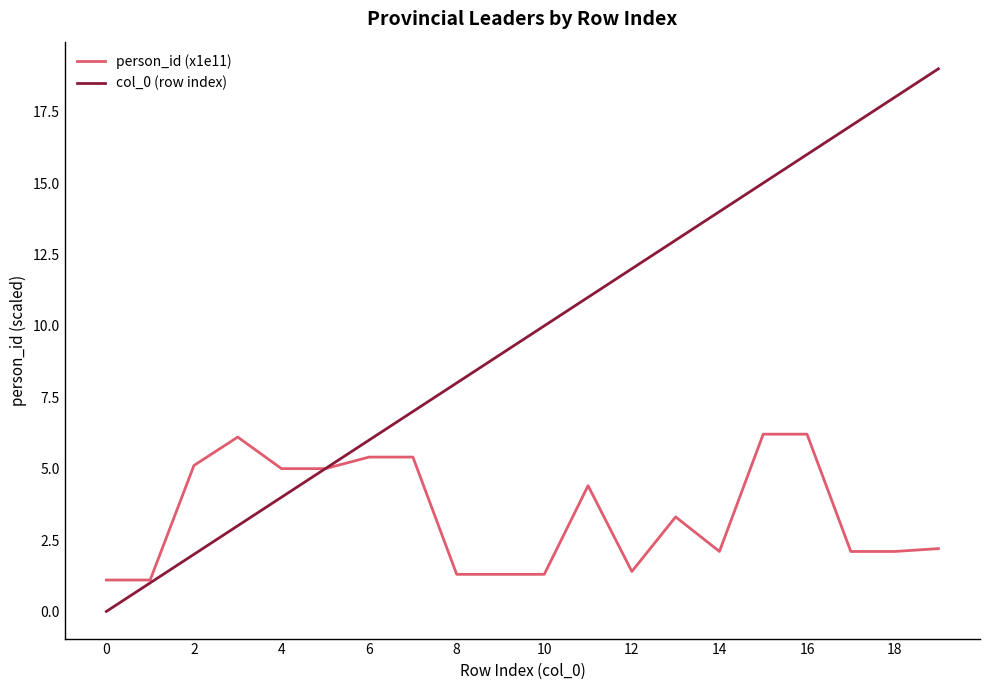

What is the greatest value displayed?

19.0